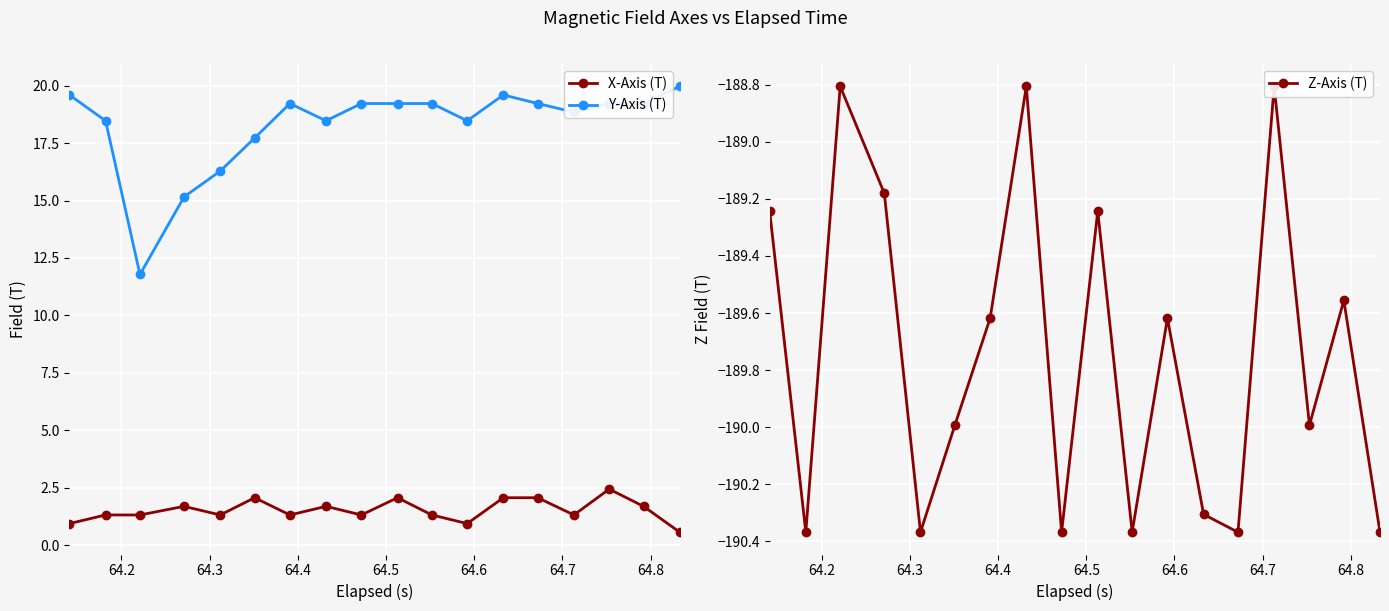

True or false: Y-Axis (T) has more than 0 points higher than both neighbors.

True